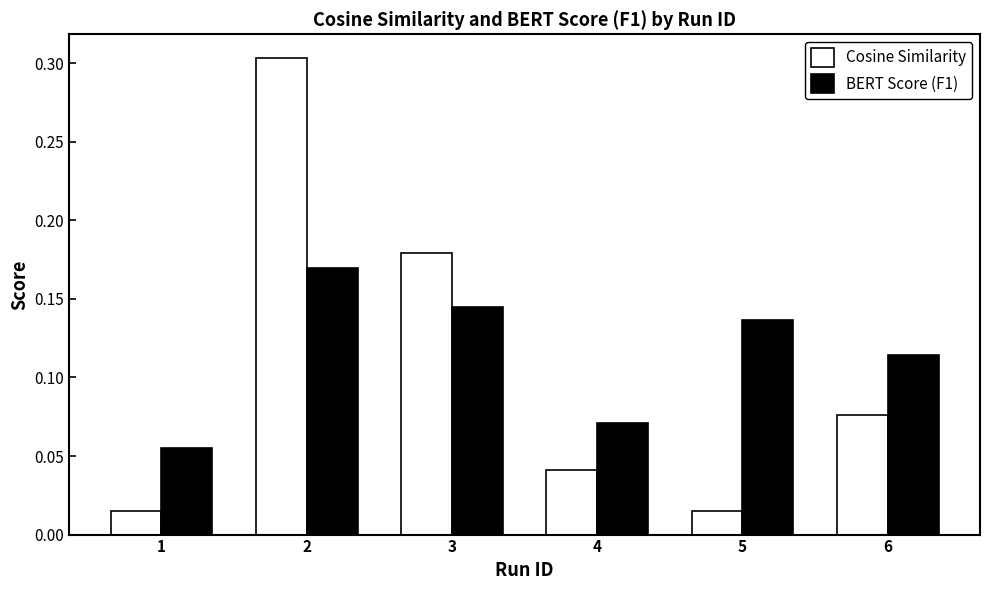

How many groups of bars are there?

6